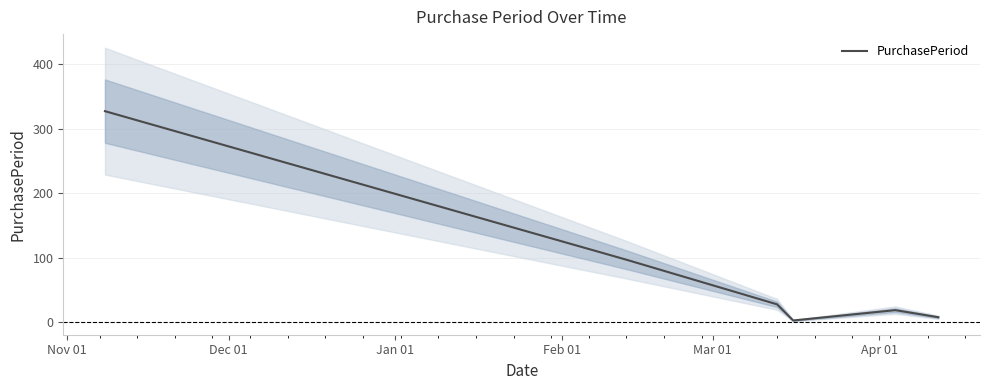

Which has a higher value, Jan 01 or Apr 01?

Jan 01